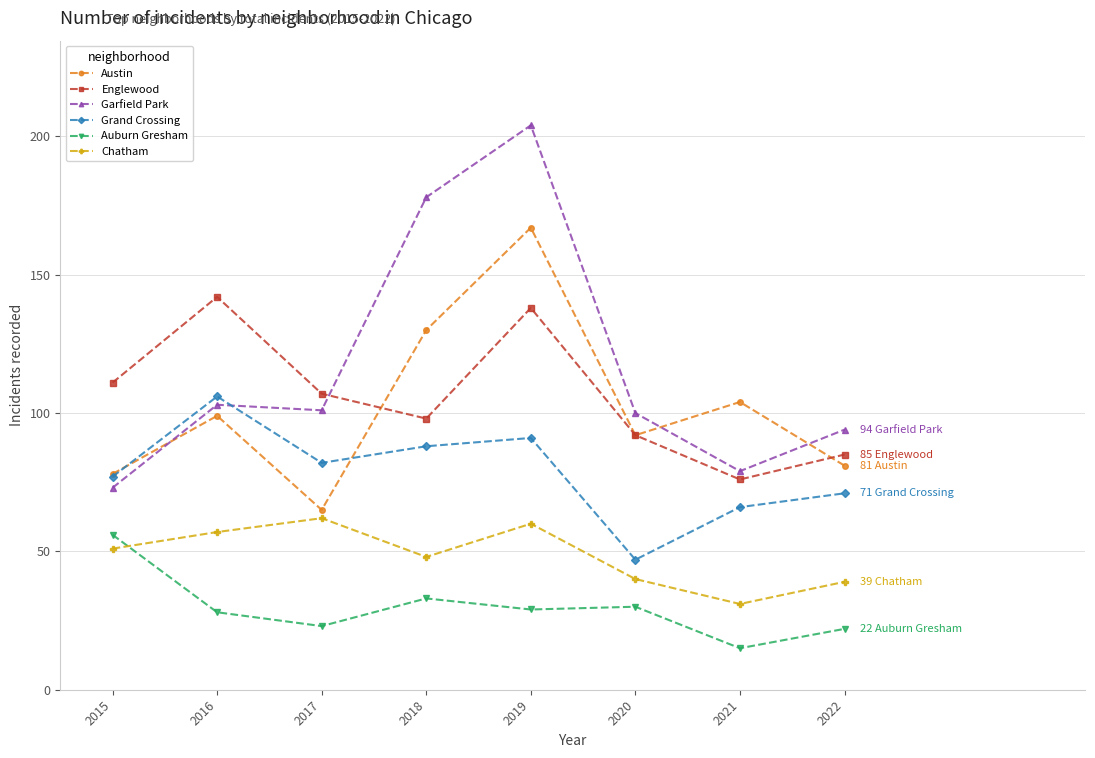

What are all the series names shown in the legend?

Austin, Englewood, Garfield Park, Grand Crossing, Auburn Gresham, Chatham